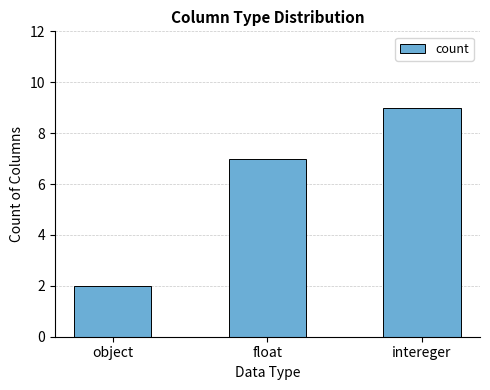

Rank the categories by value from highest to lowest.

intereger, float, object